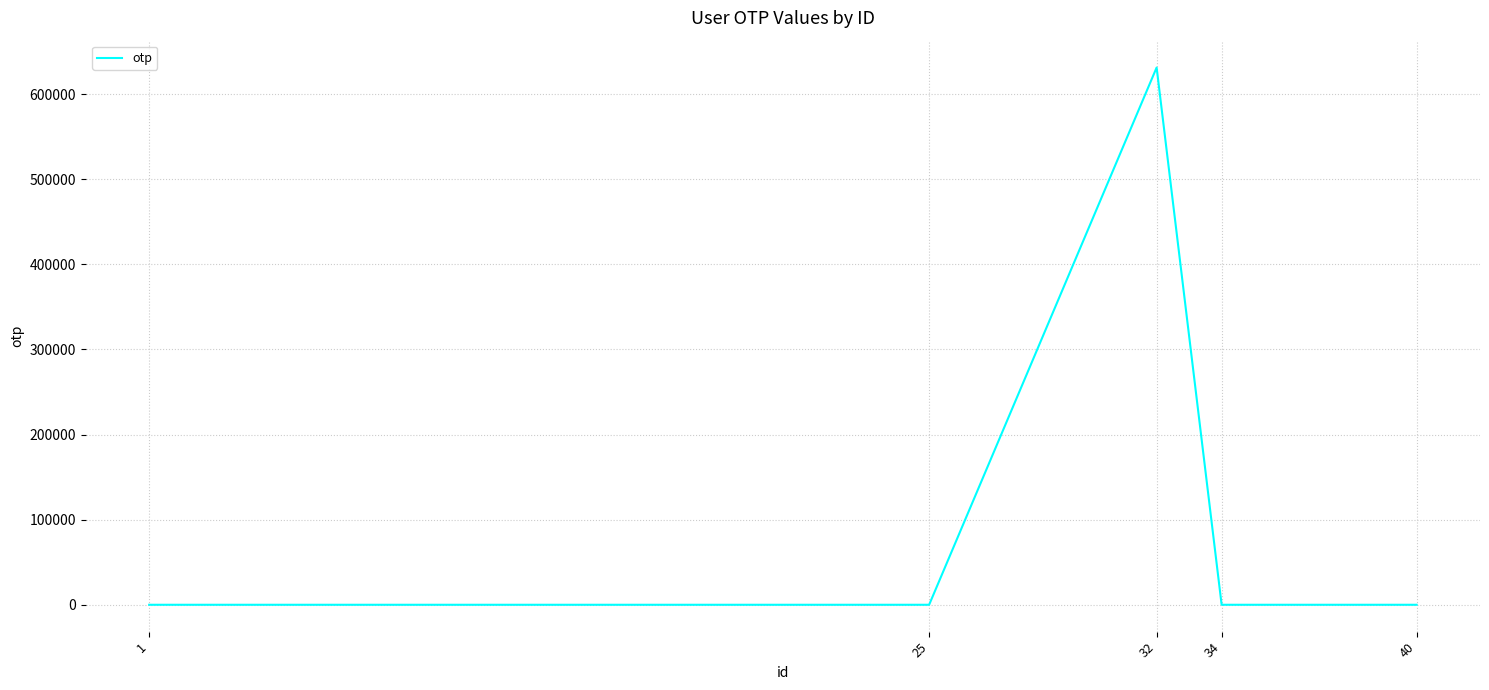

Reading left to right, transcribe all the data shown in this chart.

1=0	25=0	32=631240	34=0	40=0